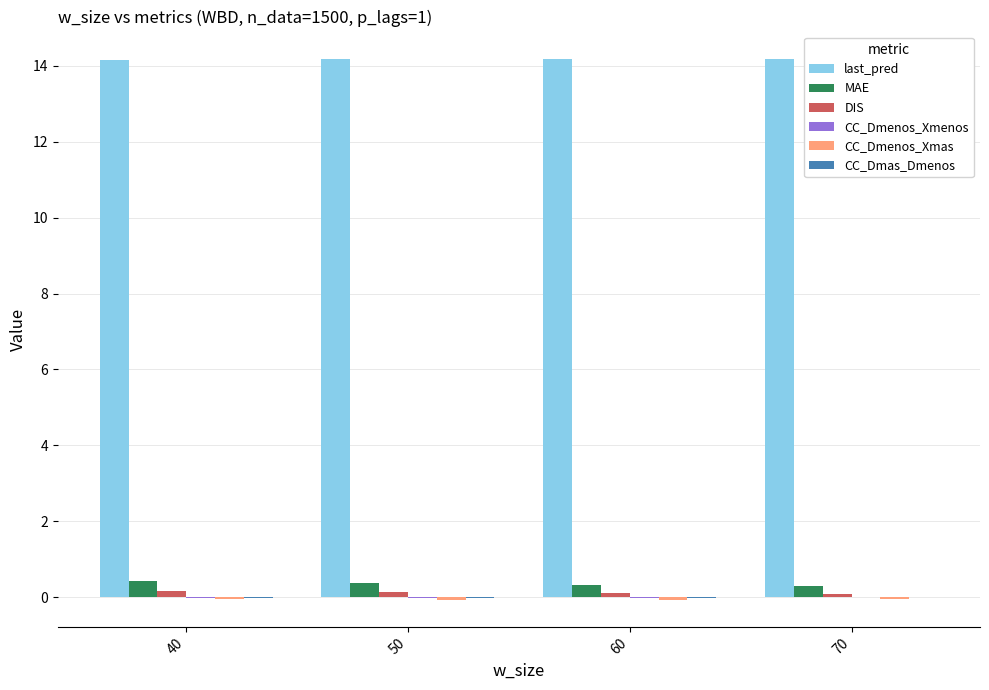

Which series has the largest total across all categories?

last_pred